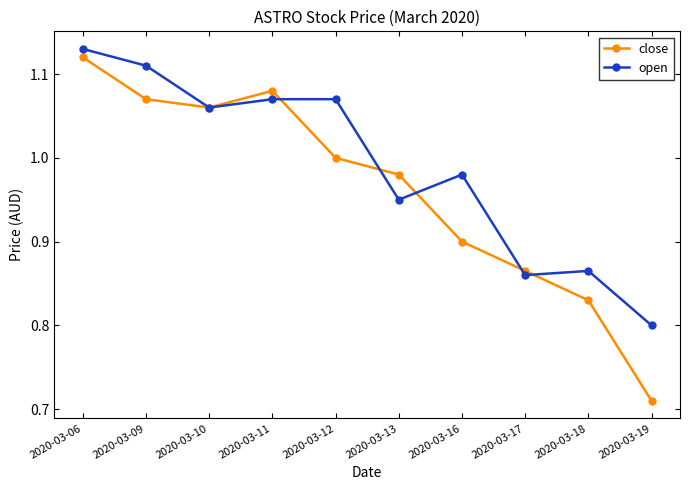

True or false: close has a value of 1.0 at 2020-03-12.

True